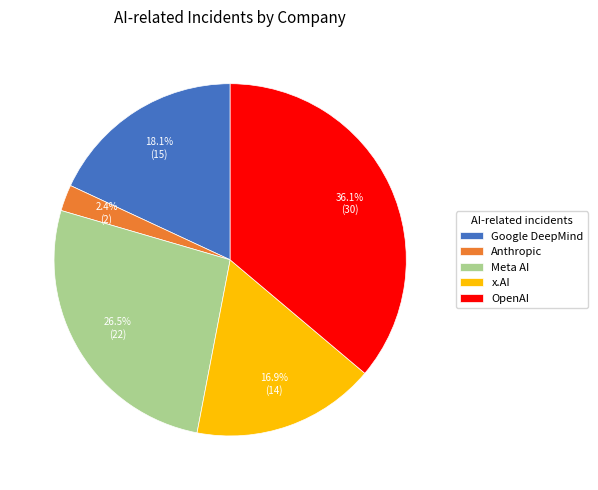

How many slices are in this pie chart?

5